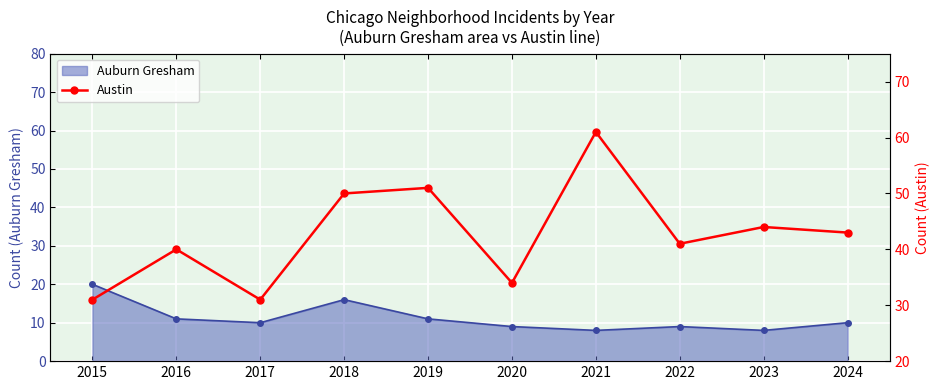

True or false: the data shows 51 at 2019.

True